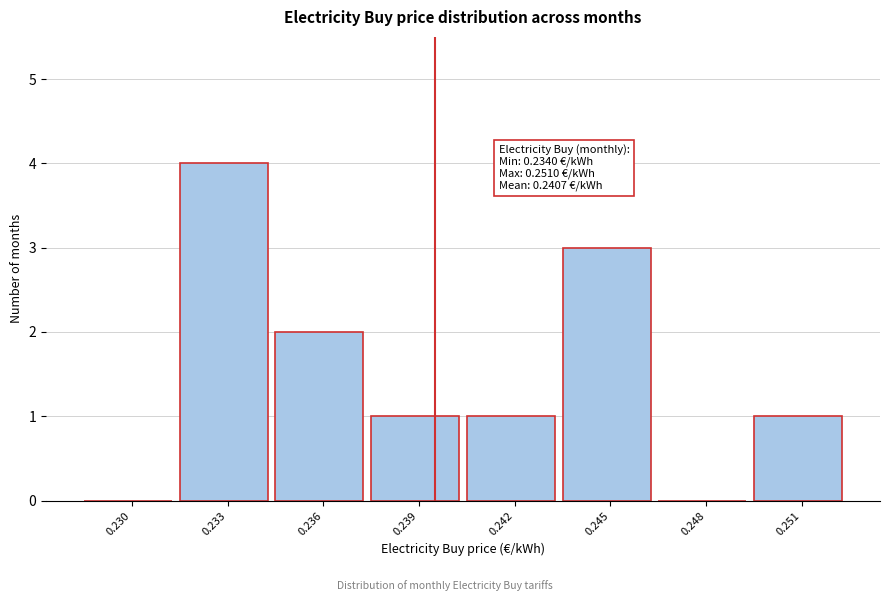

Reading left to right, what are all the values shown in this chart?

0.230=0	0.233=4	0.236=2	0.239=1	0.242=1	0.245=3	0.248=0	0.251=1